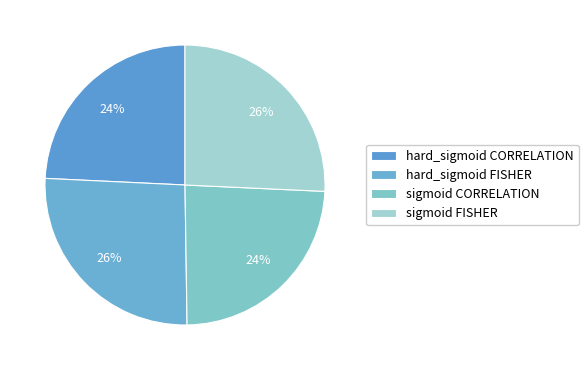

What is the largest slice in the pie chart?

hard_sigmoid FISHER